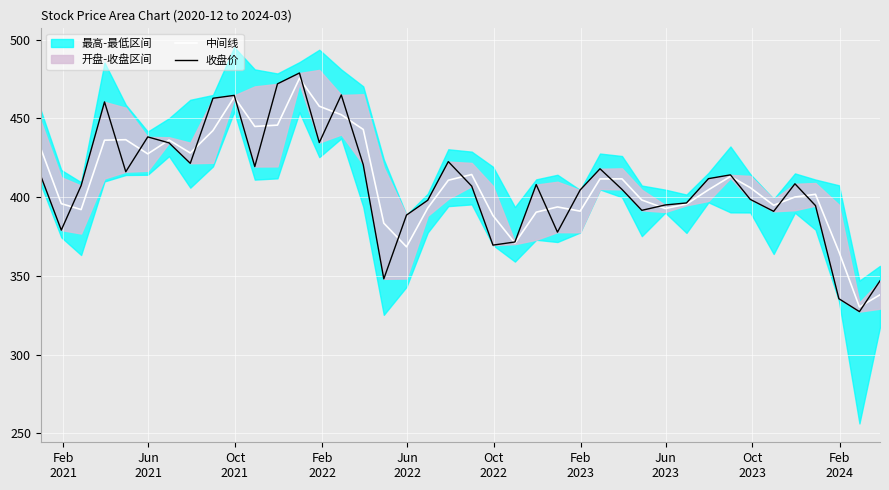

What is the maximum value for 中间线?

475.3